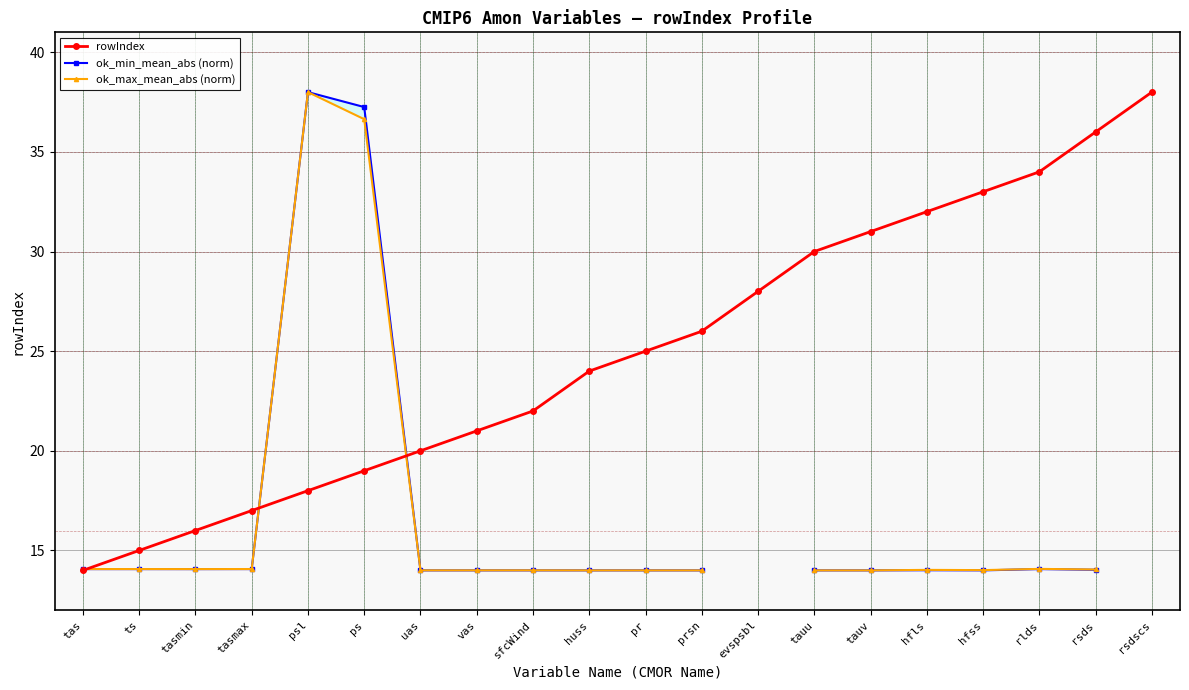

At which label does ok_max_mean_abs (norm) reach its minimum?

prsn